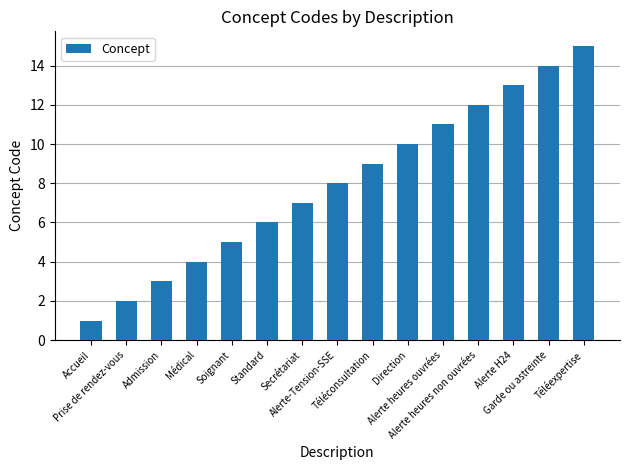

List the labels in order of value, smallest first.

Accueil, Prise de rendez-vous, Admission, Médical, Soignant, Standard, Secrétariat, Alerte-Tension-SSE, Téléconsultation, Direction, Alerte heures ouvrées, Alerte heures non ouvrées, Alerte H24, Garde ou astreinte, Téléexpertise